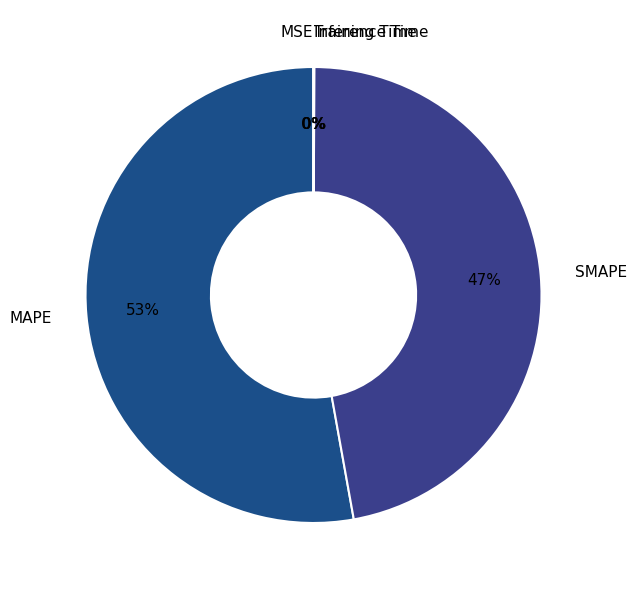

To the nearest percent, what percentage of the pie is MAPE?

53%